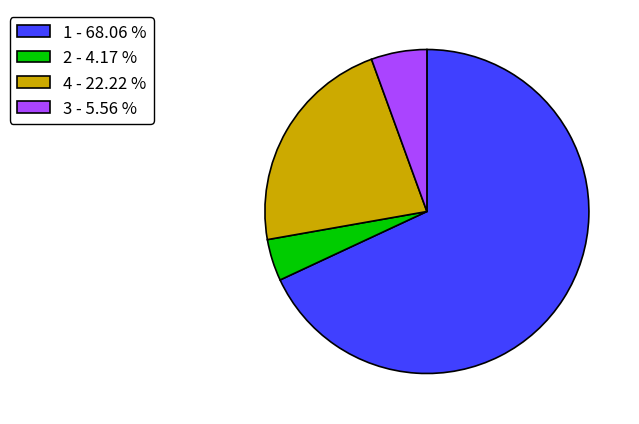

Approximately how many times larger is the value at 4 compared to 1?

0.3